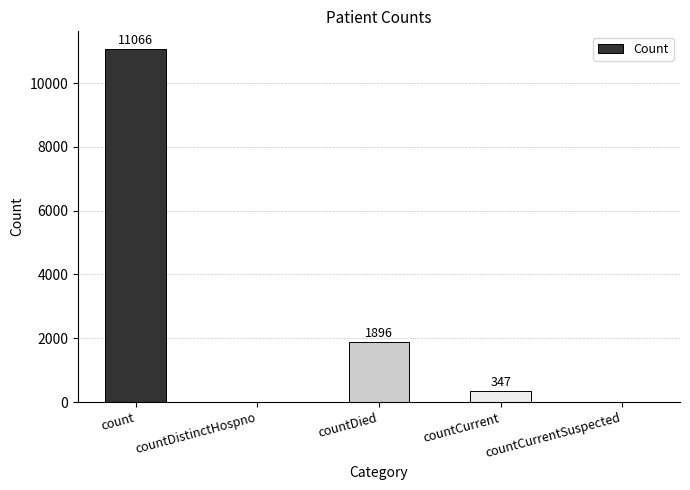

What is the greatest value displayed?

11066